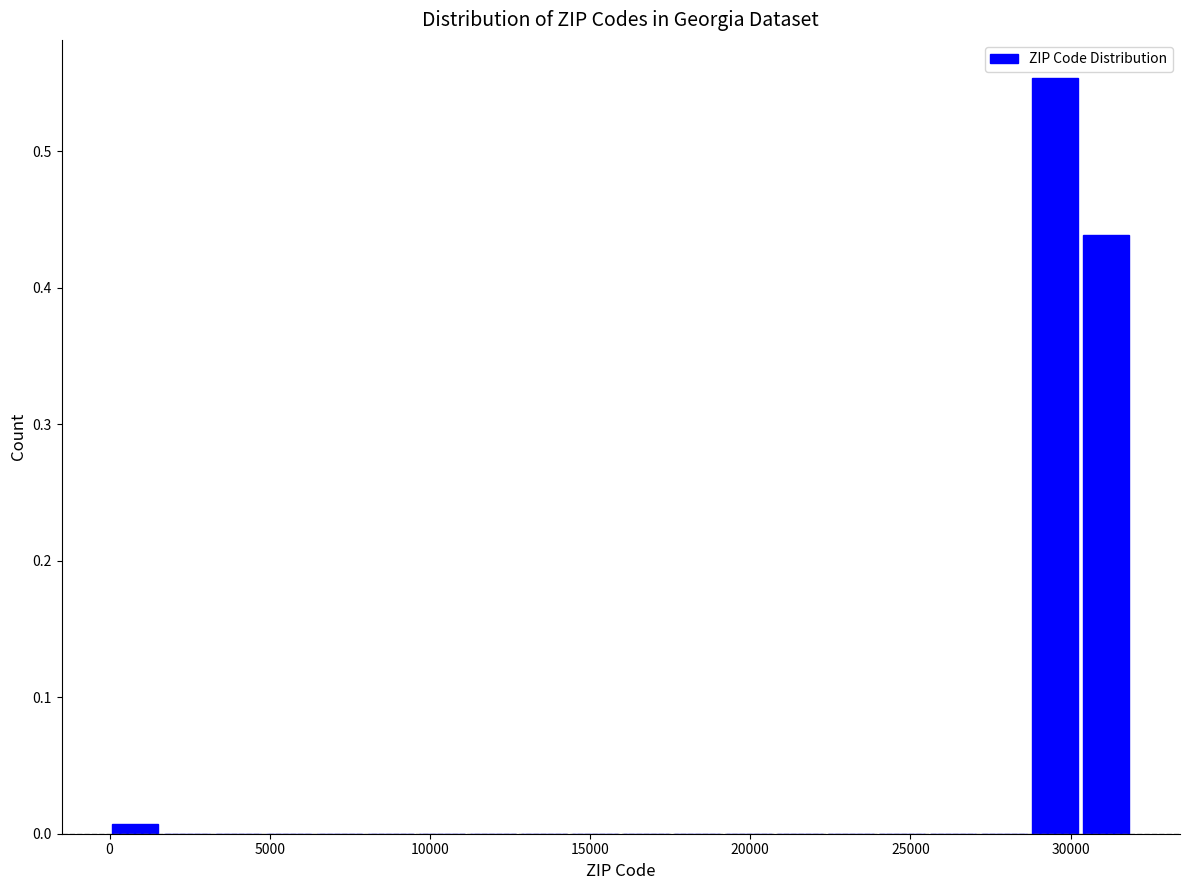

Read against the x-axis, roughly where is the centre of the tallest bar?

29500